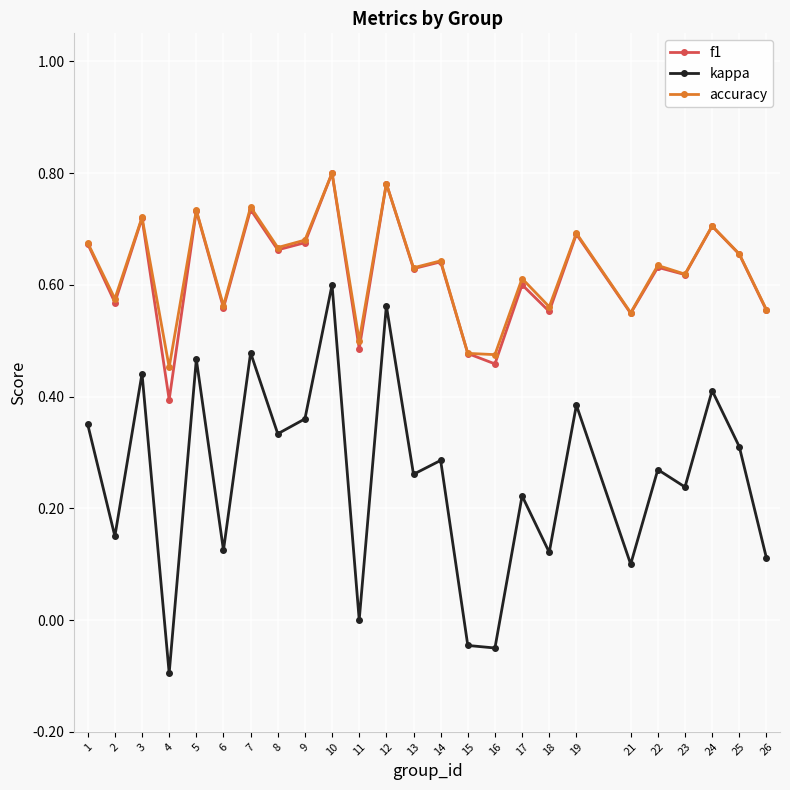

At which label does kappa reach its peak?

10